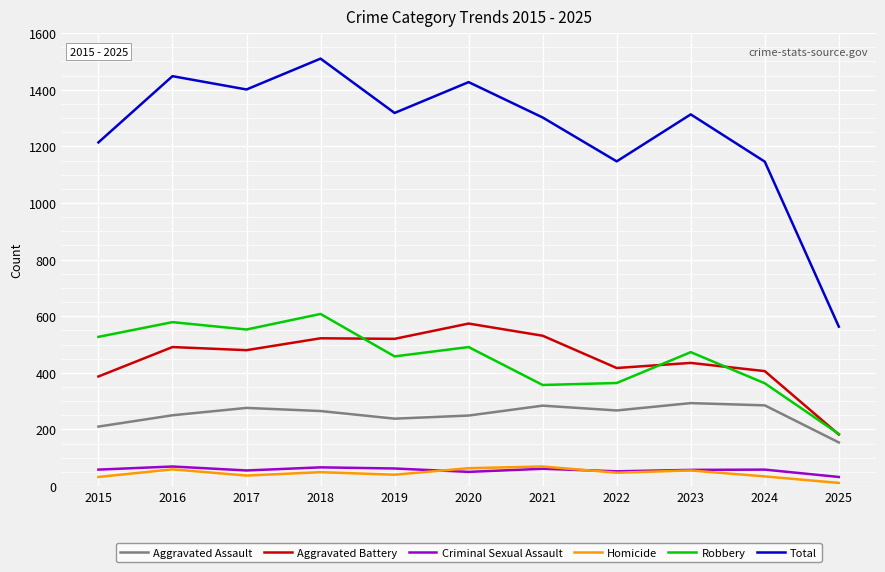

What is the total value across all series at 2015?

2428